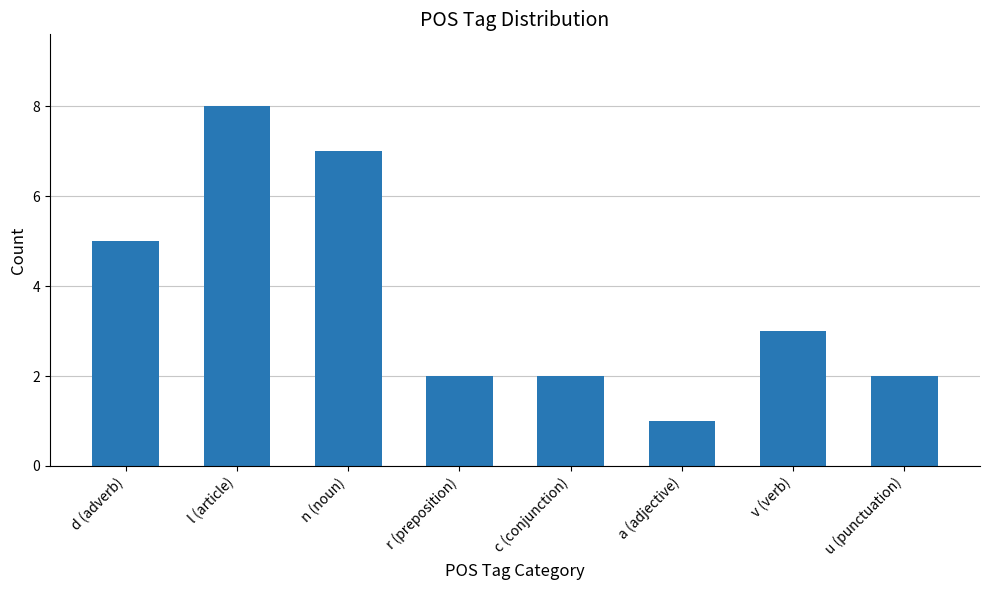

What is the sum of all values?

30